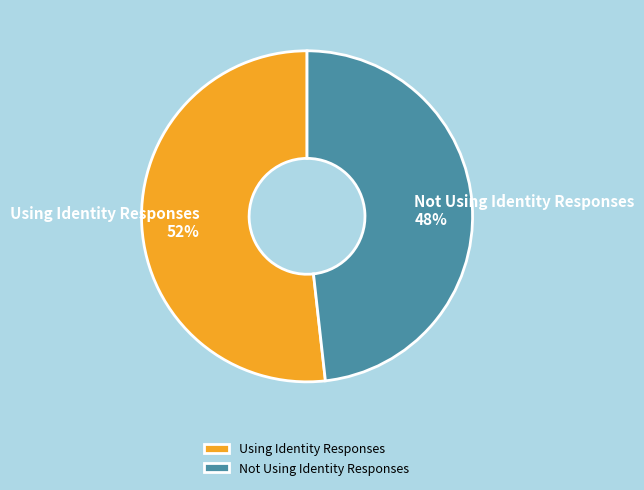

How many segments does this pie chart have?

2